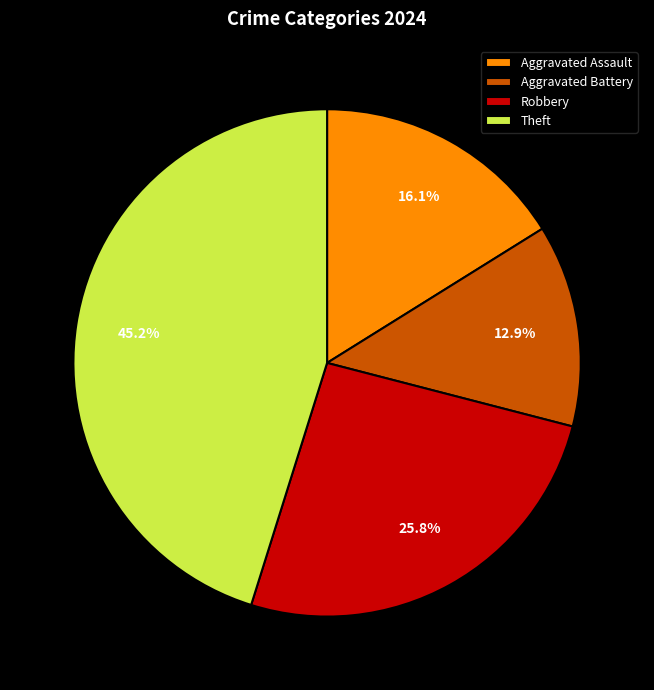

Count the number of slices in the pie.

4